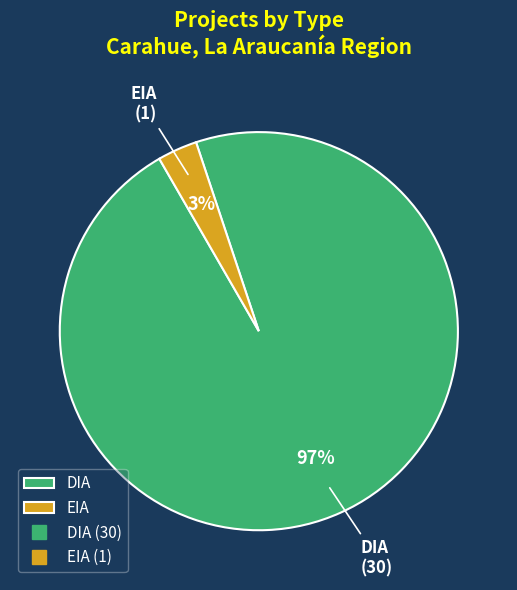

Which slice is the smallest?

EIA